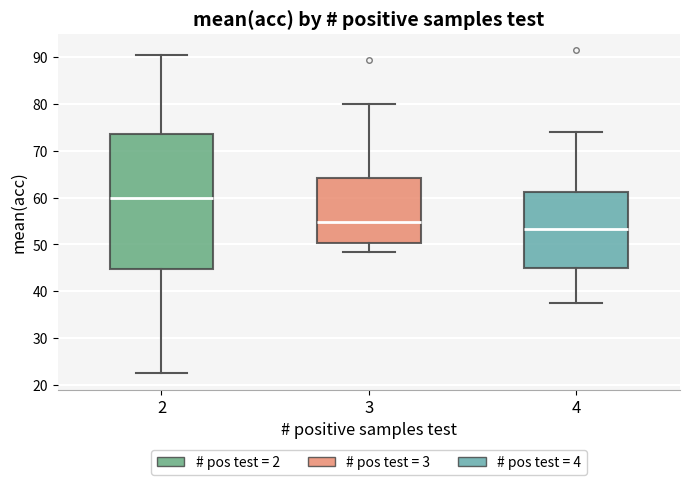

Reading left to right, transcribe this box plot: for each box, give where its median line is, the range the box spans, and where its two whiskers end, as read against the y-axis. The values are not printed on the chart, so give them approximately, as read against the axis.

2: median 60, box 45 to 74, whiskers 23 to 91
3: median 55, box 50 to 64, whiskers 48 to 80
4: median 53, box 45 to 61, whiskers 38 to 74